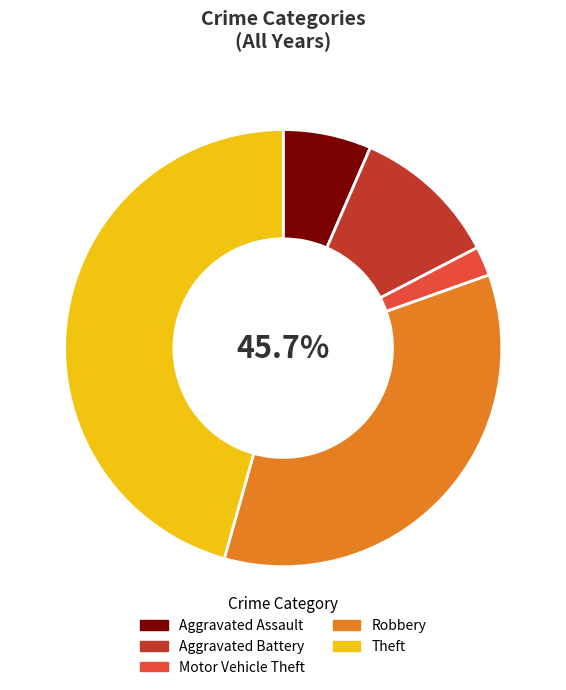

What is the smallest slice in the pie chart?

Motor Vehicle Theft